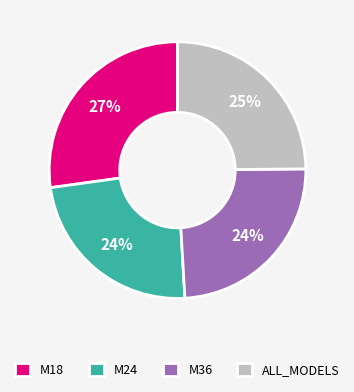

Is M24 the majority of the pie?

No